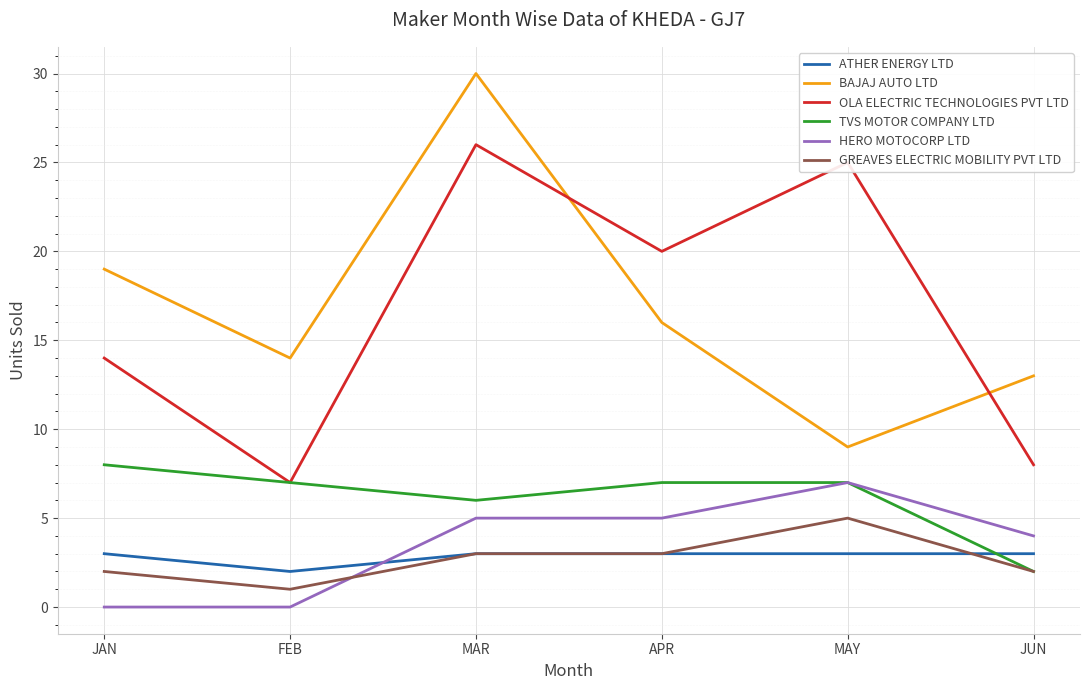

True or false: BAJAJ AUTO LTD has a value of 14 at FEB.

True